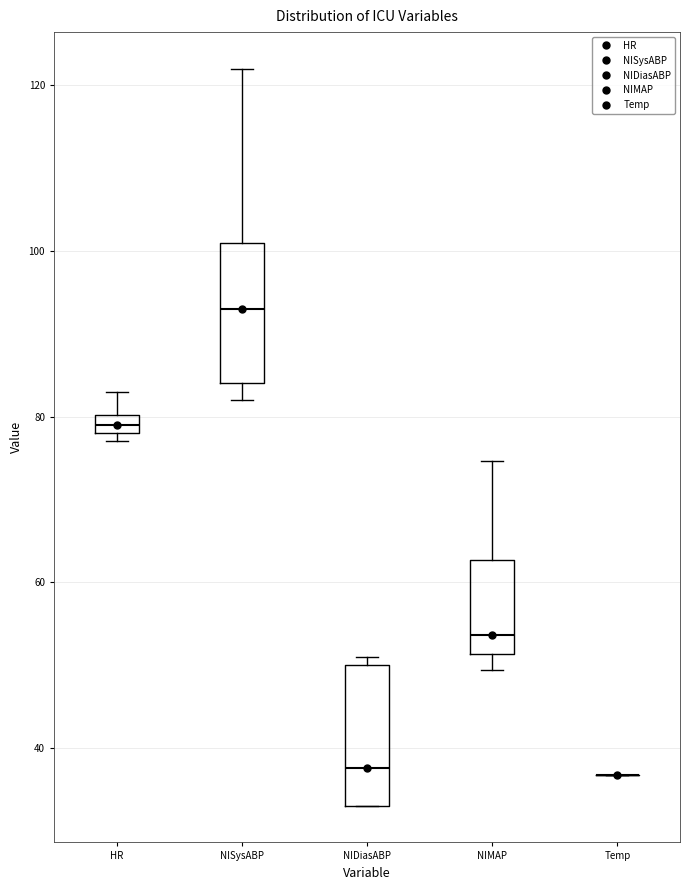

Where is the upper edge of the box for NIDiasABP on the y-axis? The values are not printed on the chart, so give them approximately, as read against the axis.

50